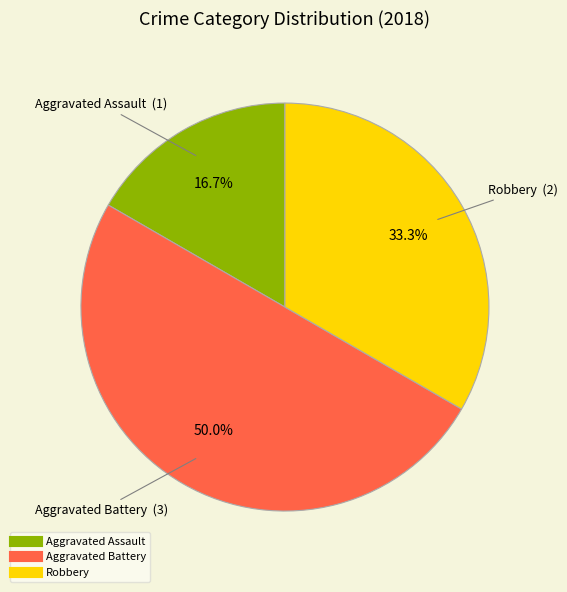

Count the number of slices in the pie.

3